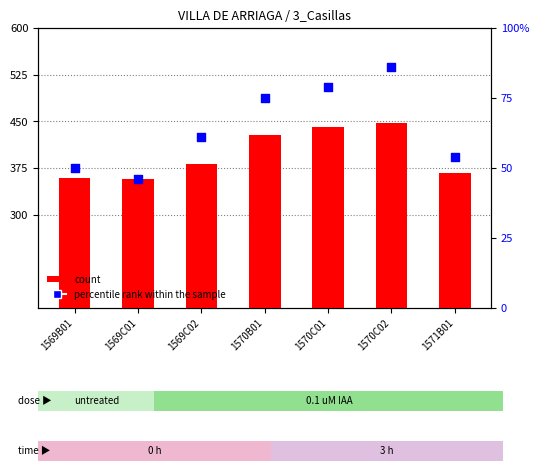

At how many categories does at least one series exceed 265?

7